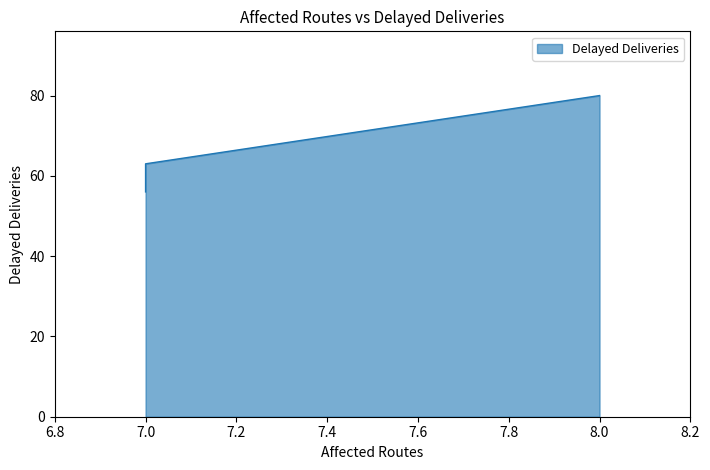

Rank the categories by value from highest to lowest.

8, 7, 7